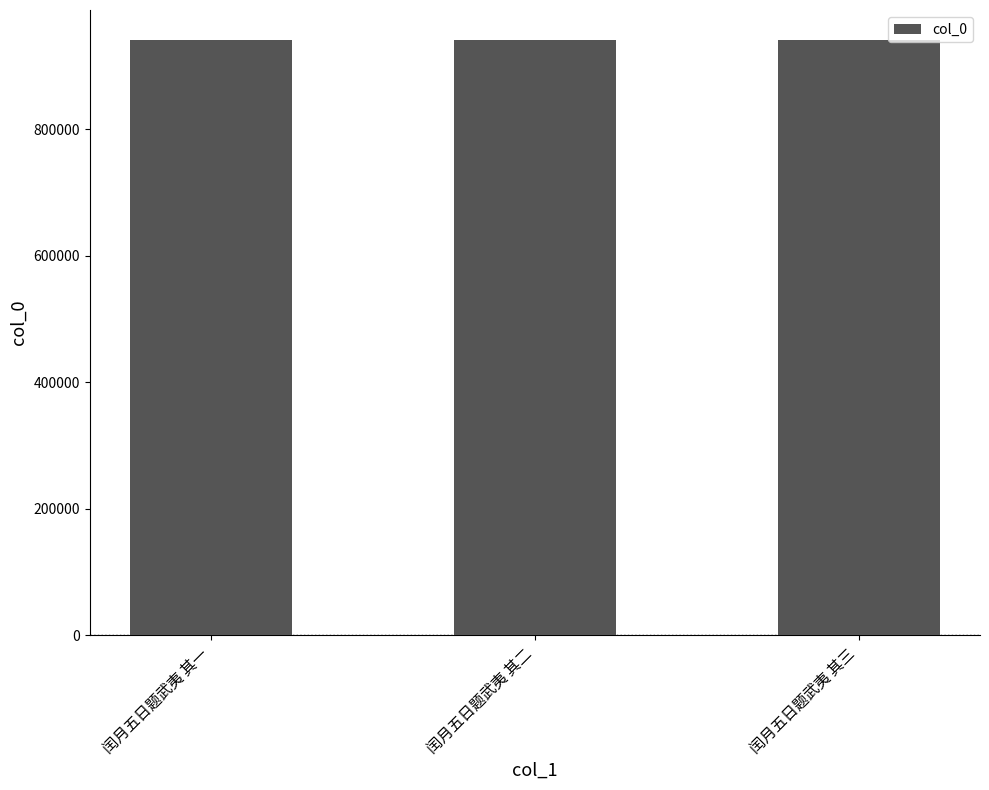

What is the ratio of the value at 闰月五日题武夷 其二 to the value at 闰月五日题武夷 其三?

1.0